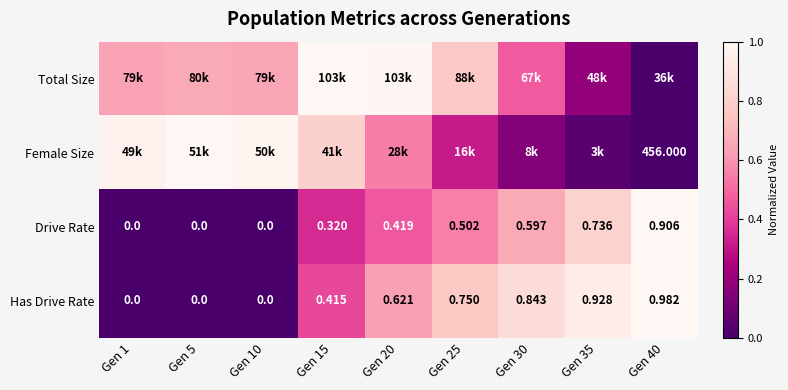

True or false: Has Drive Rate has a value of 0.6 at Gen 40.

False